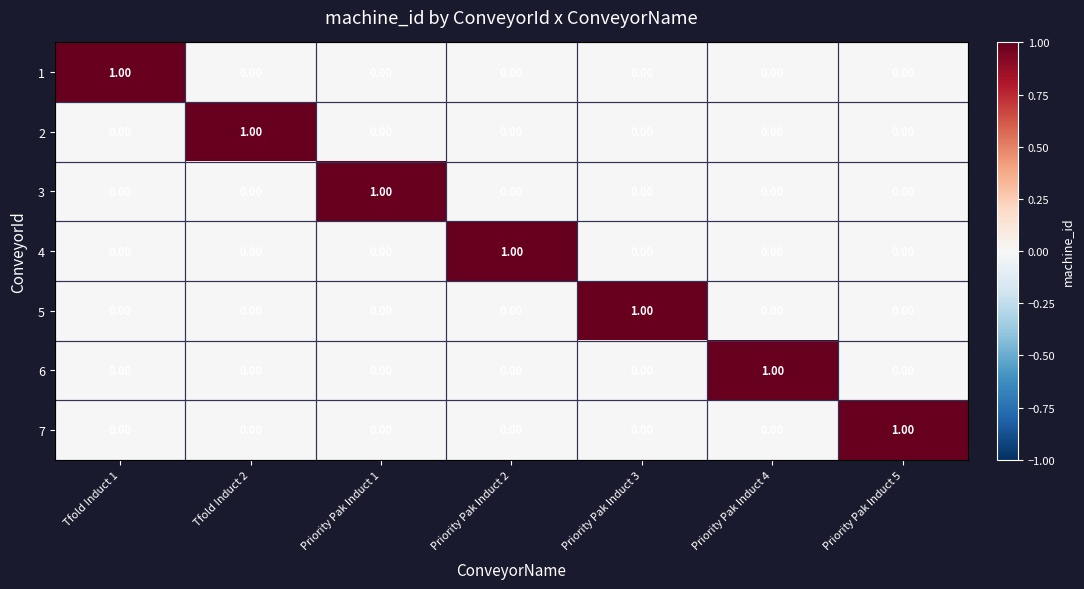

At how many categories does at least one series exceed 0?

7